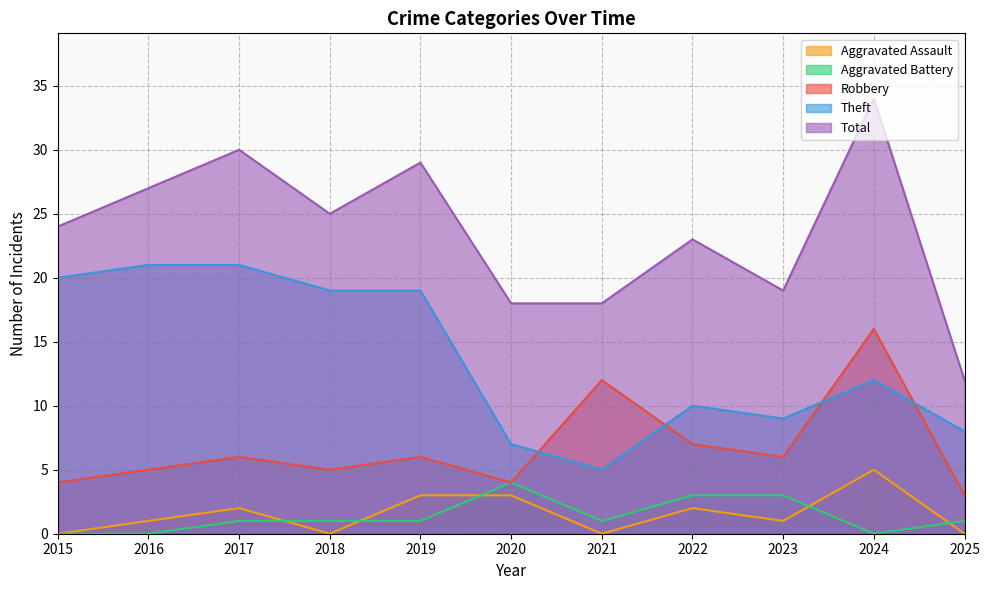

What is the difference between the highest and lowest values at 2021?

18